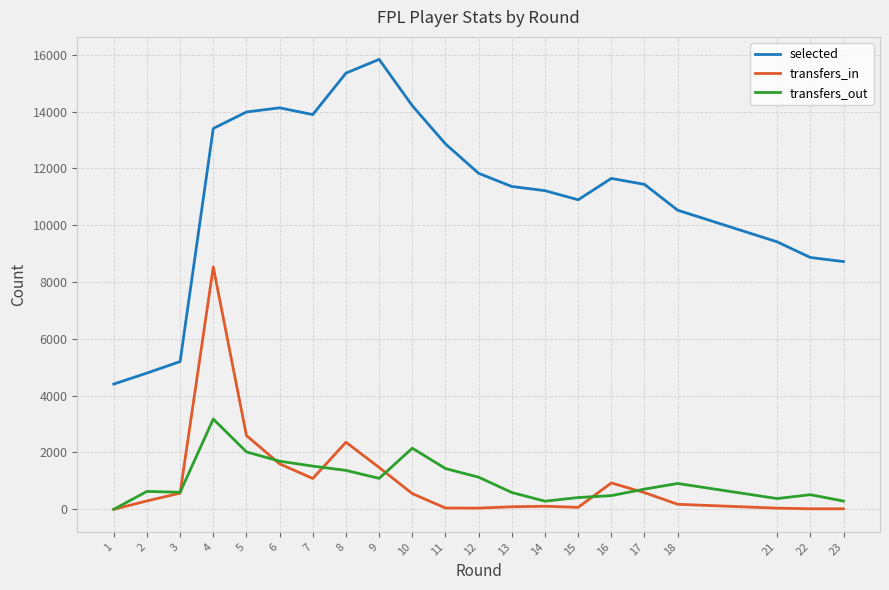

Which series has the widest spread of values?

selected